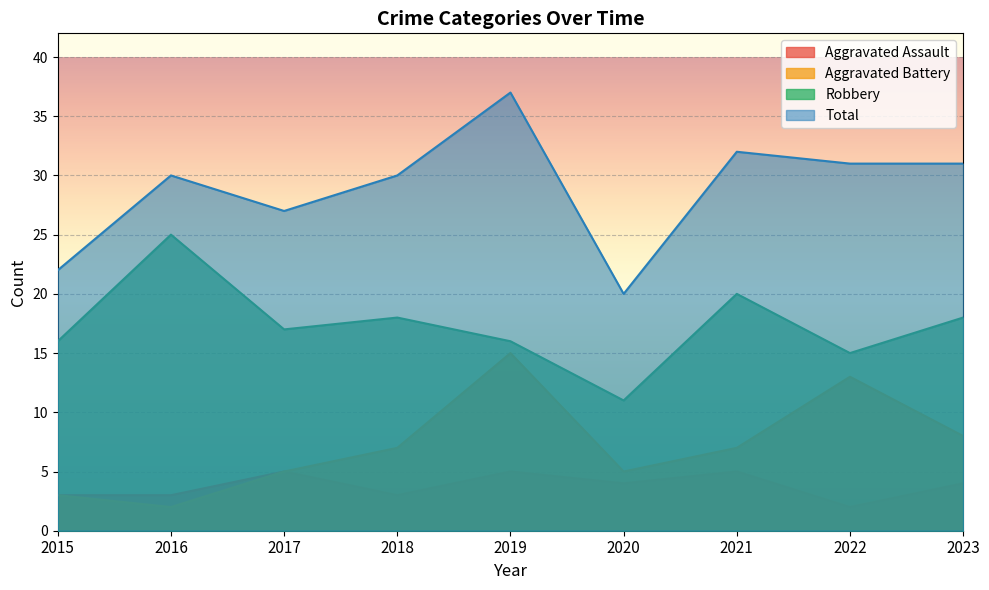

What is the sum of the Total values at 2021 and 2018?

62